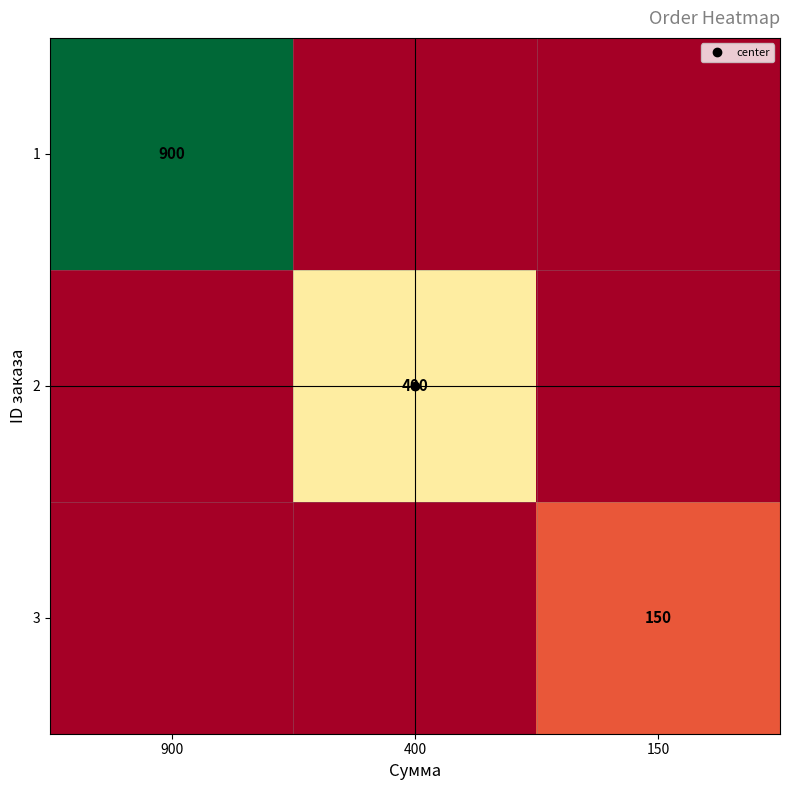

Which series has the largest total across all categories?

1